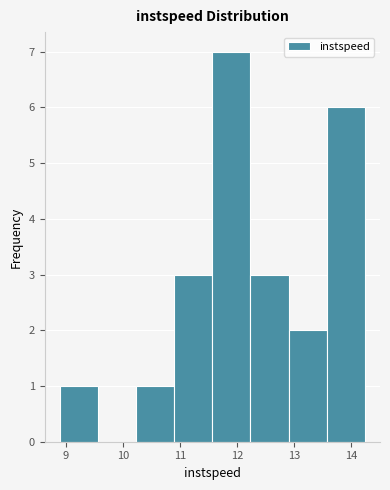

Reading left to right, list every bar in this chart as the range it spans on the x-axis followed by its height. Neither the bar edges nor the heights are printed on the chart, so give them approximately, as read against the axes.

8.9 to 9.6: 1
9.6 to 10.2: 0
10.2 to 10.9: 1
10.9 to 11.6: 3
11.6 to 12.2: 7
12.2 to 12.9: 3
12.9 to 13.6: 2
13.6 to 14.2: 6